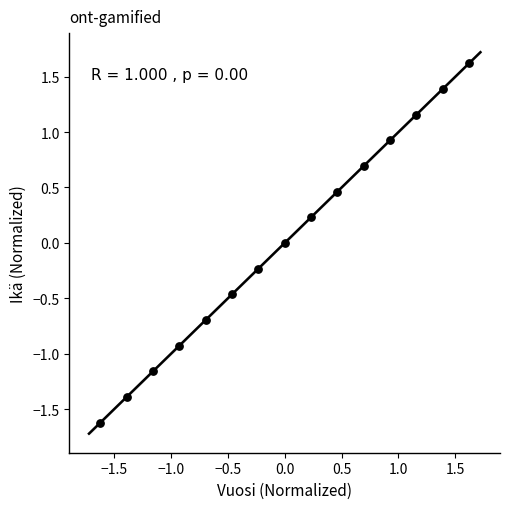

What is the range of Y values (max minus min)?

3.2